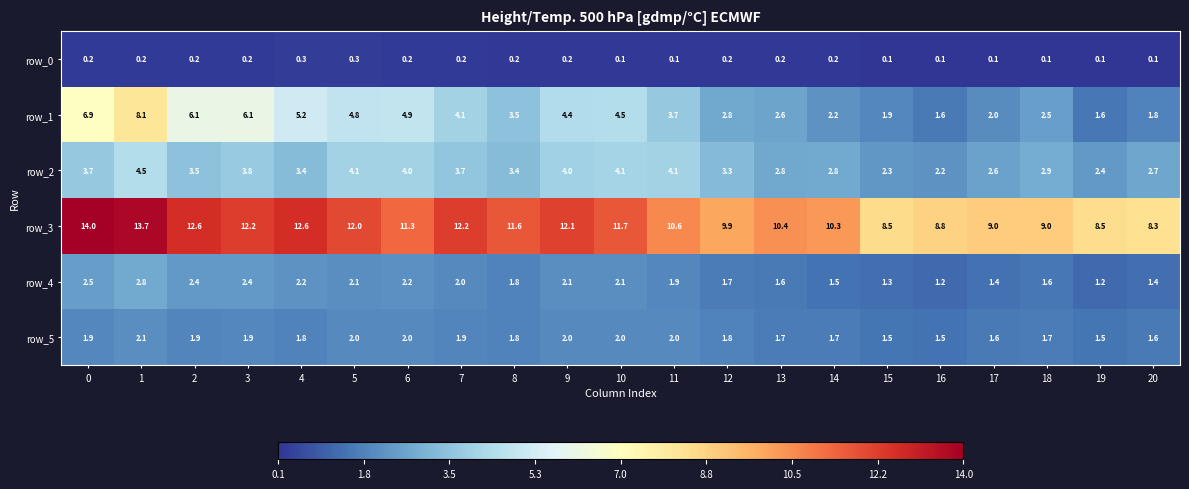

What is the difference between the second highest and minimum values in the row_2 series?

1.9